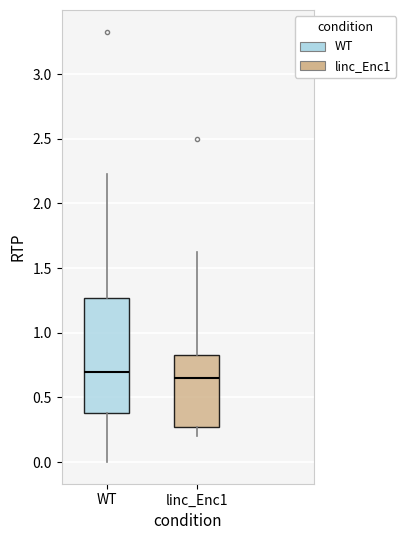

Reading left to right, transcribe this box plot: for each box, give where its median line is, the range the box spans, and where its two whiskers end, as read against the y-axis. The values are not printed on the chart, so give them approximately, as read against the axis.

WT: median 0.70, box 0.40 to 1.25, whiskers 0.00 to 2.20
linc_Enc1: median 0.65, box 0.25 to 0.80, whiskers 0.20 to 1.60